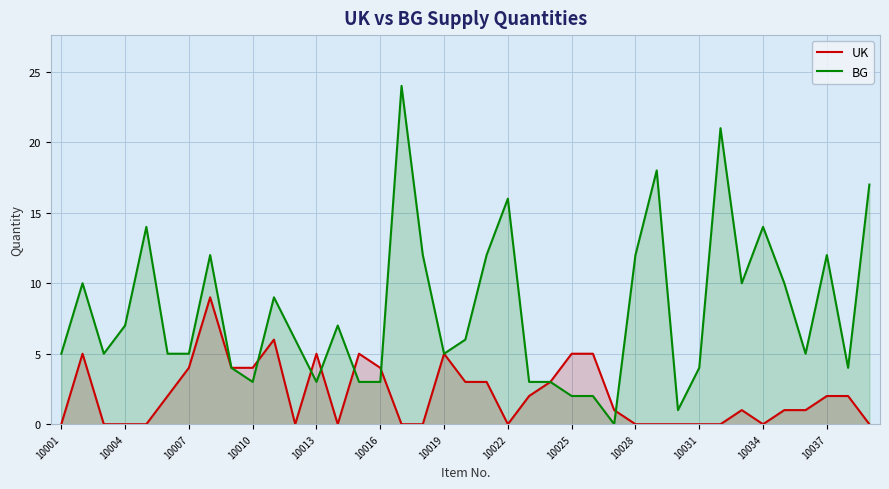

Reading left to right, what are all the values shown in this chart?

UK: 0	5	0	0	0	2	4	9	4	4	6	0	5	0	5	4	0	0	5	3	3	0	2	3	5	5	1	0	0	0	0	0	1	0	1	1	2	2	0
BG: 5	10	5	7	14	5	5	12	4	3	9	6	3	7	3	3	24	12	5	6	12	16	3	3	2	2	0	12	18	1	4	21	10	14	10	5	12	4	17